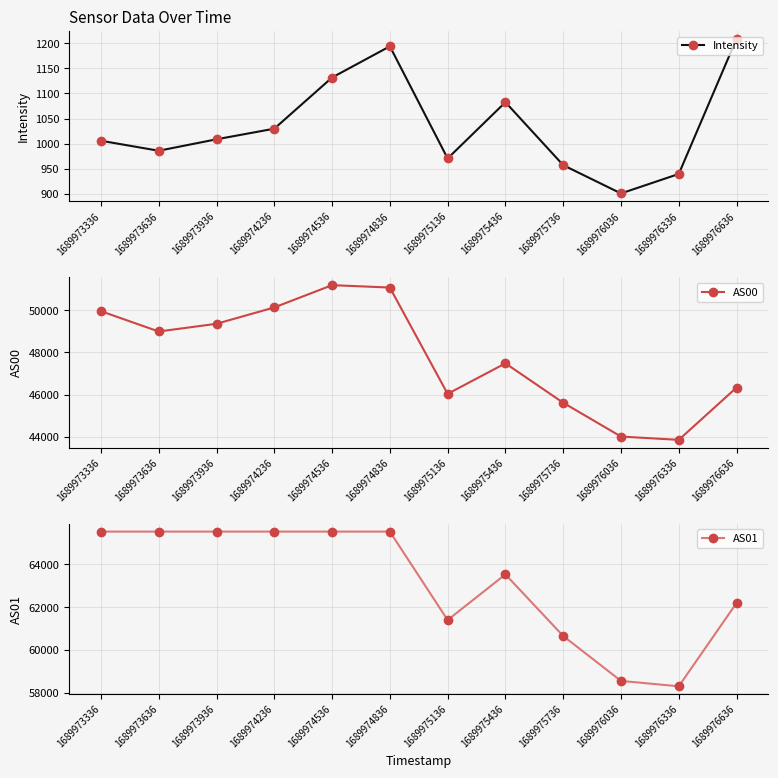

What is the average value of the Intensity series?

1034.8